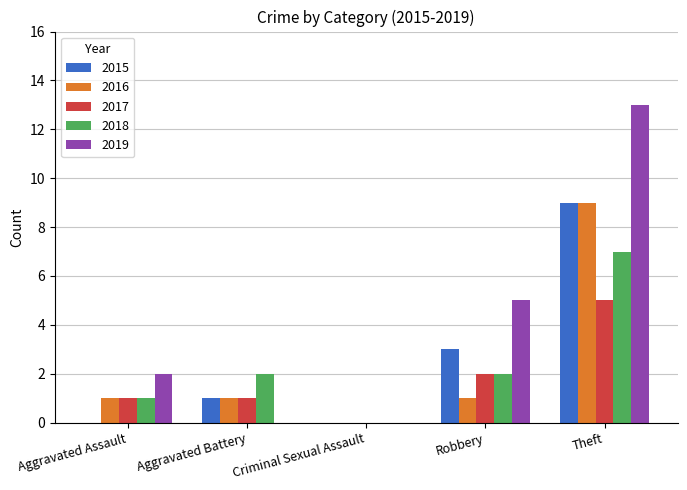

The value of 2018 at Robbery is 1. True or false?

False